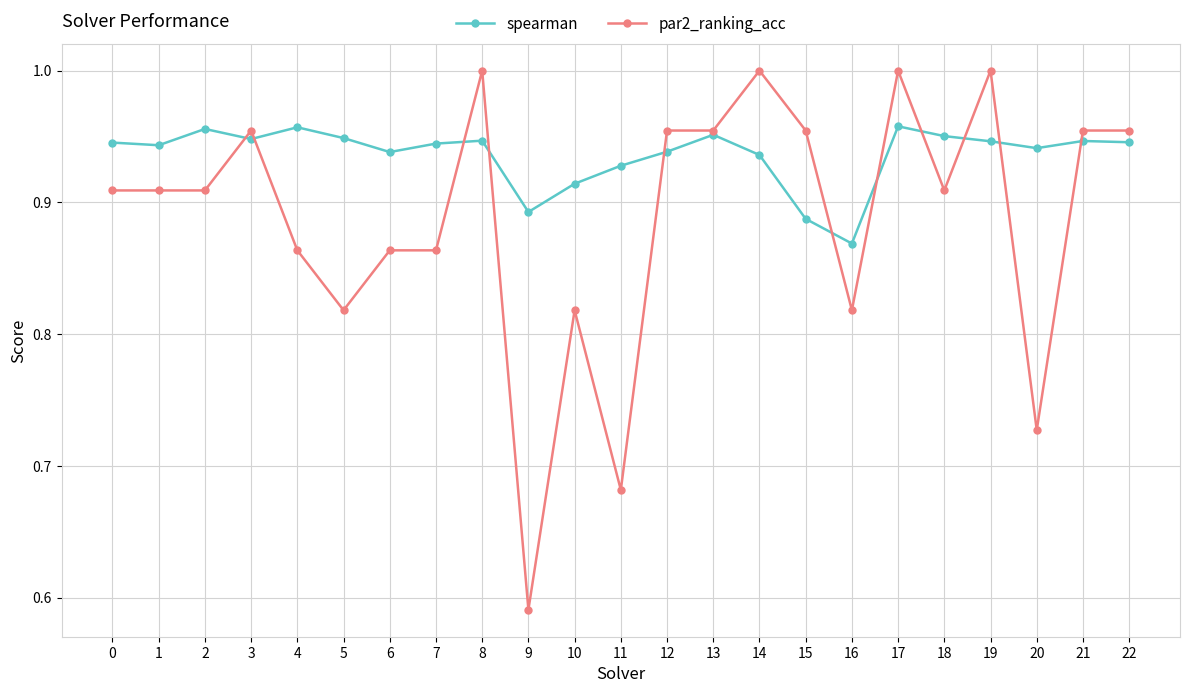

Which series has the largest total across all categories?

spearman